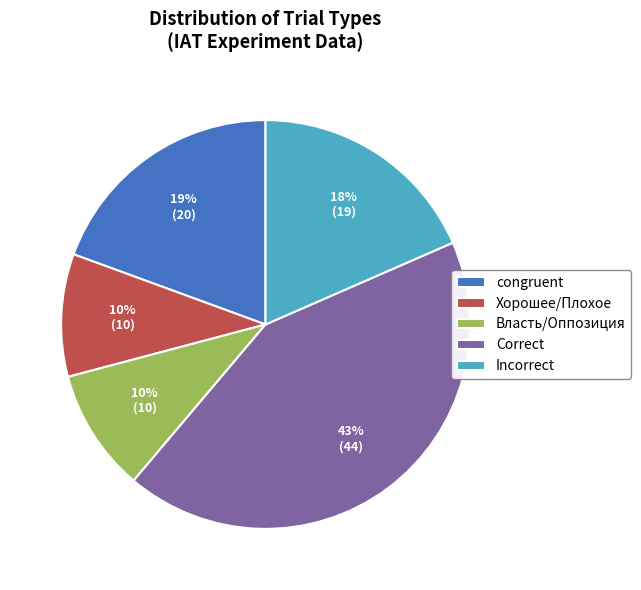

To the nearest percent, what is the difference between the largest and smallest slice percentages?

33%